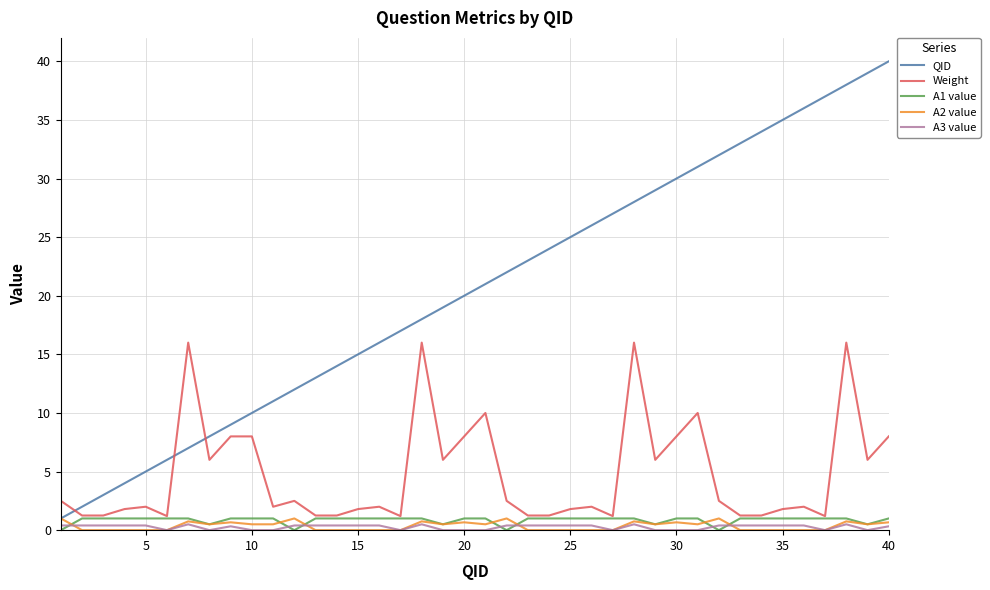

How many lines are shown in the chart?

5